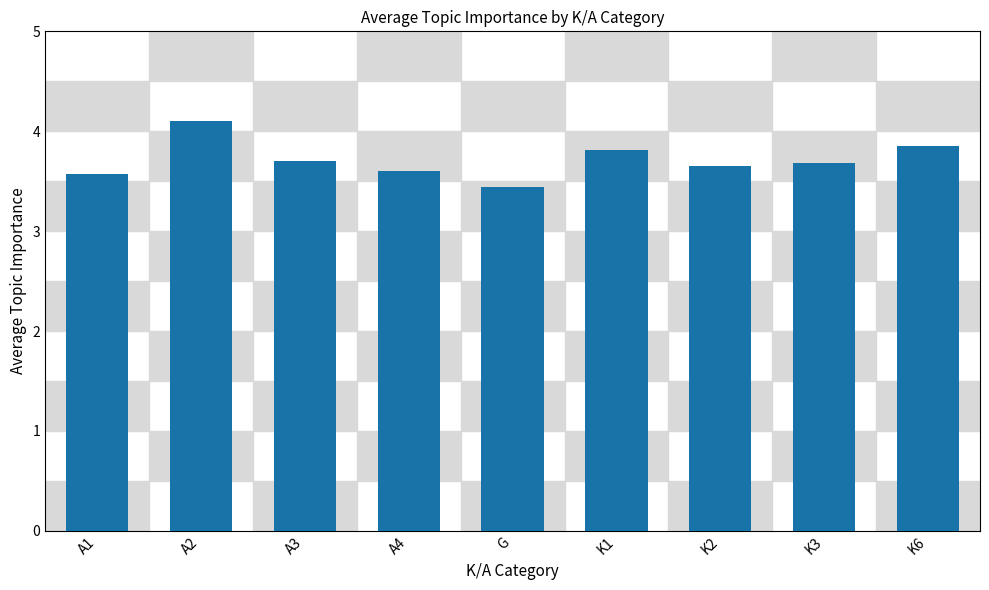

What is the difference between the second highest and minimum values?

0.4